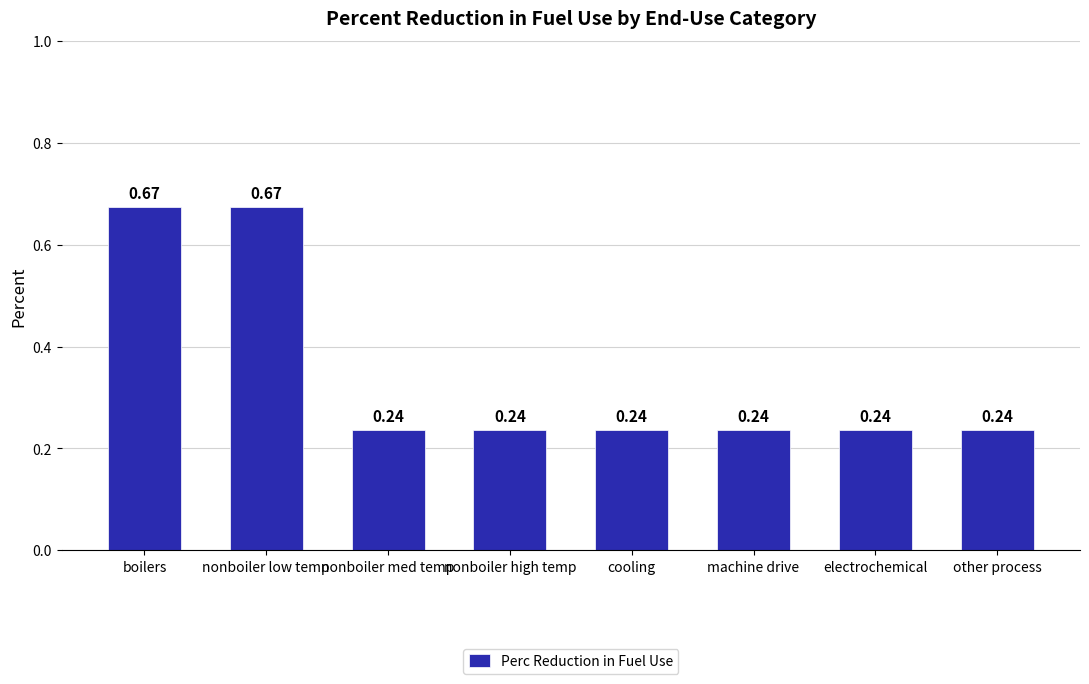

What is the sum of all values?

2.8